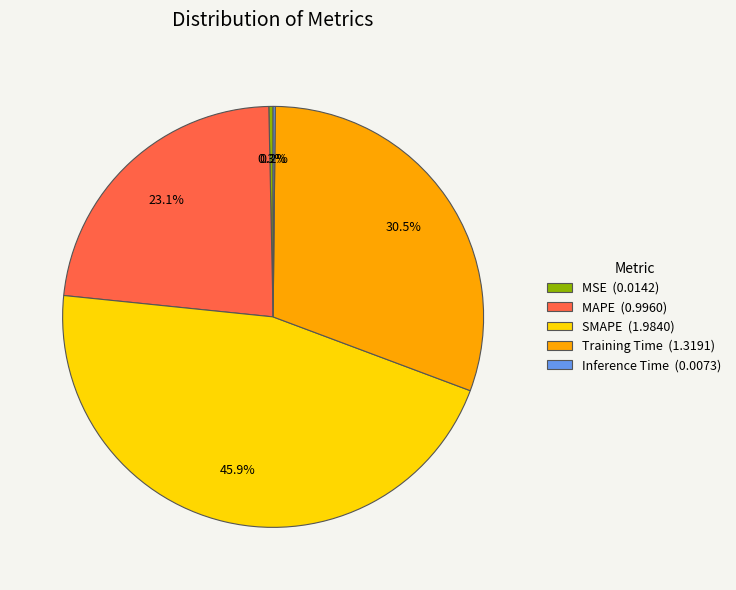

The Training Time slice represents 39% of the pie. True or false?

False